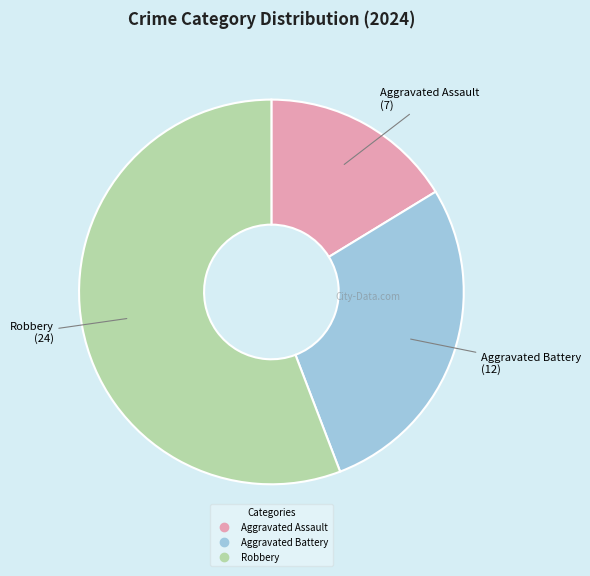

Count the number of slices in the pie.

3